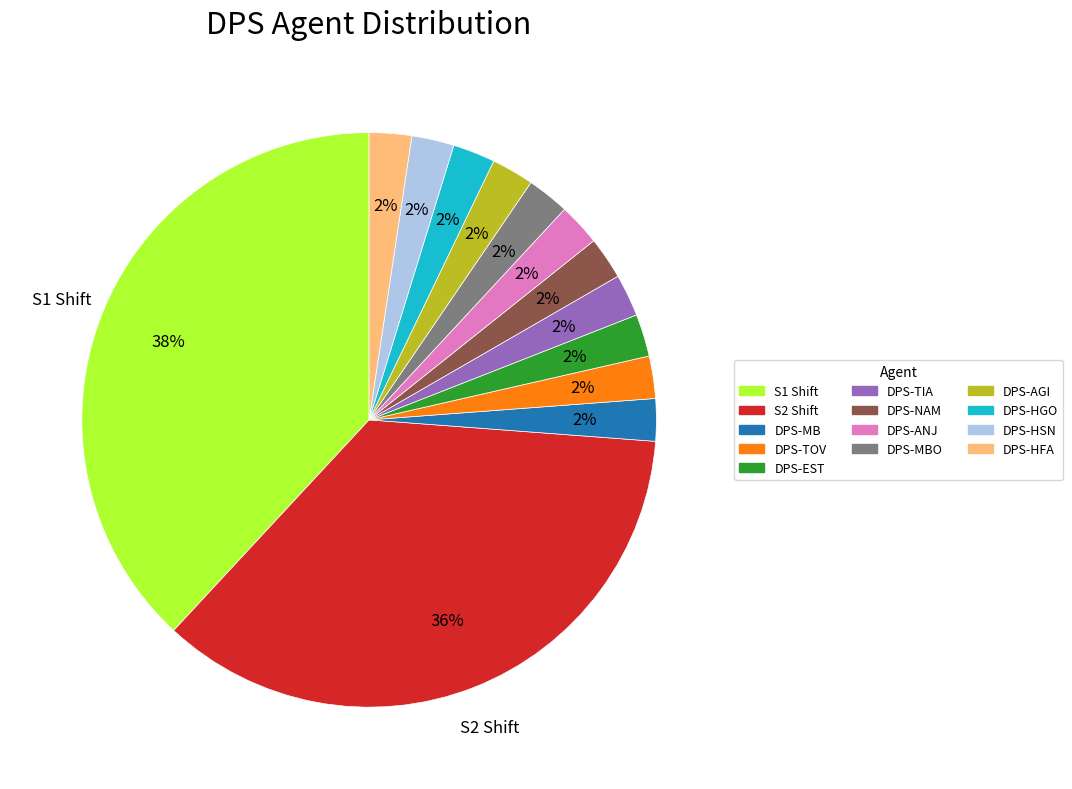

What is the ratio of the value at DPS-MBO to the value at DPS-TOV?

1.0